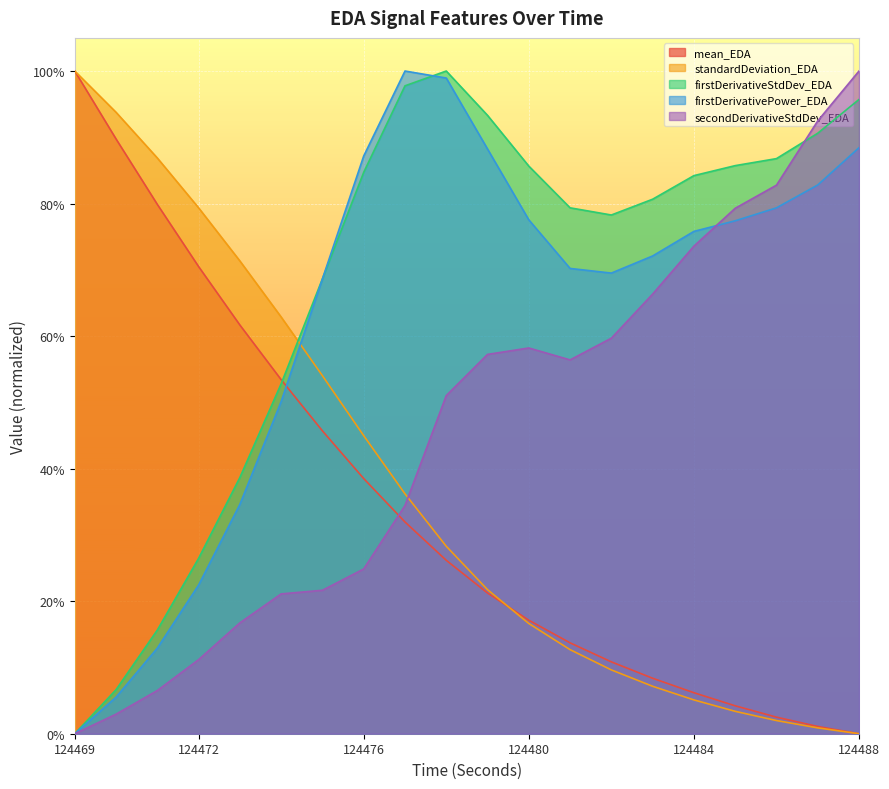

How many series are shown in this chart?

5